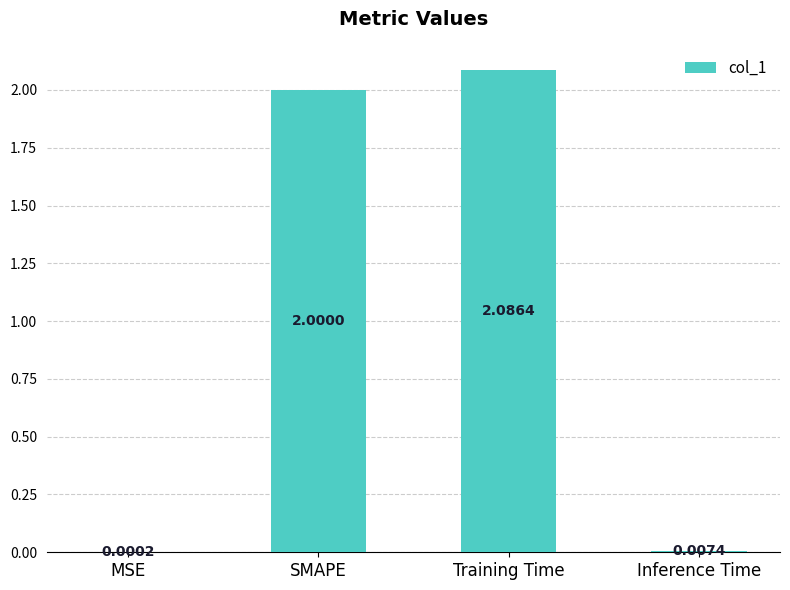

What is the change in value from SMAPE to Training Time?

+0.1